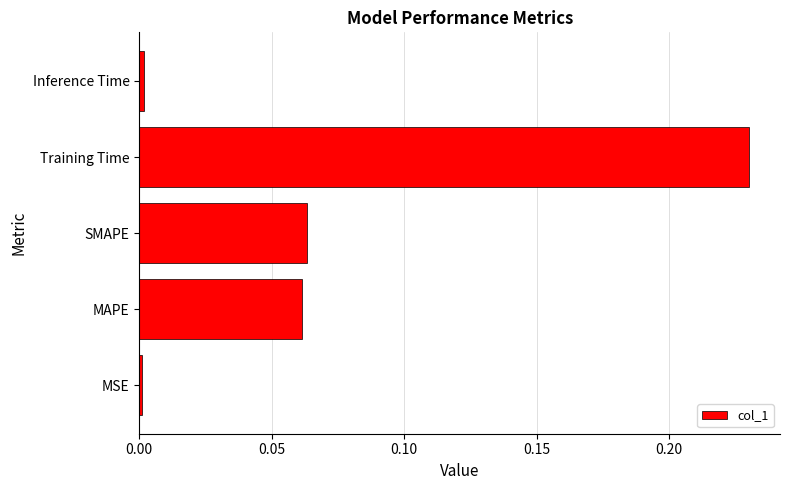

The value at Inference Time is 0.0. True or false?

True